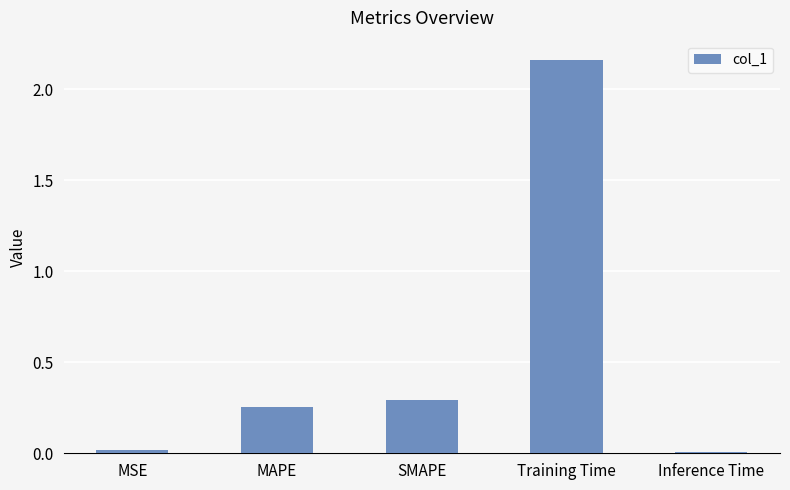

Which category has the highest value across all series?

Training Time